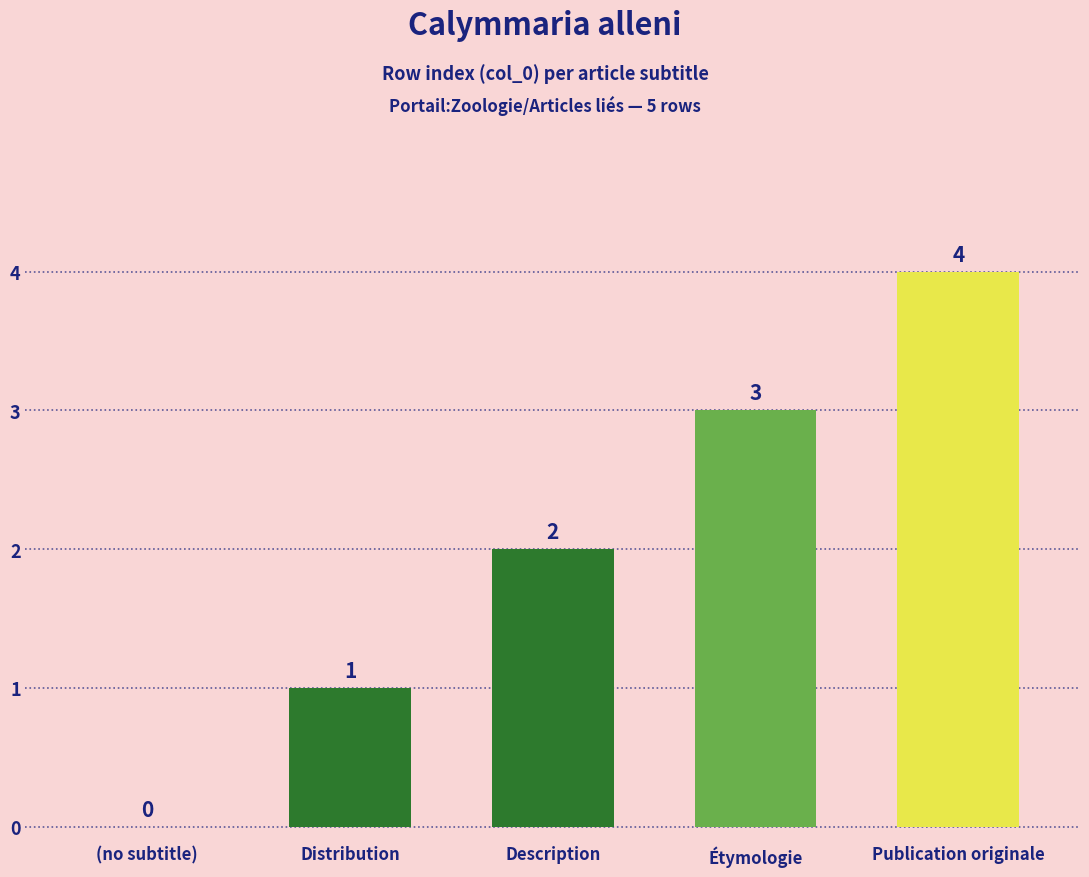

Where does the data first go above 2?

Étymologie